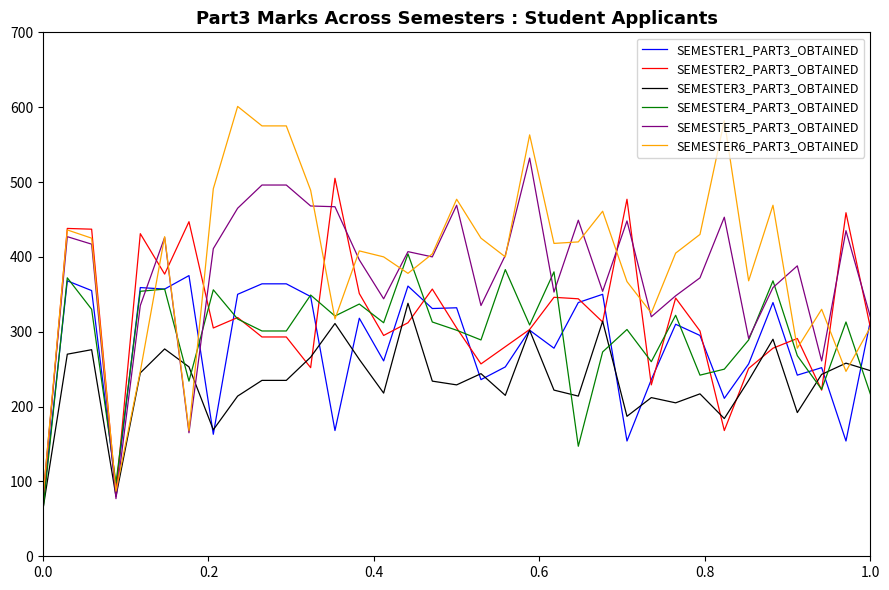

What is the minimum value shown in the chart?

61